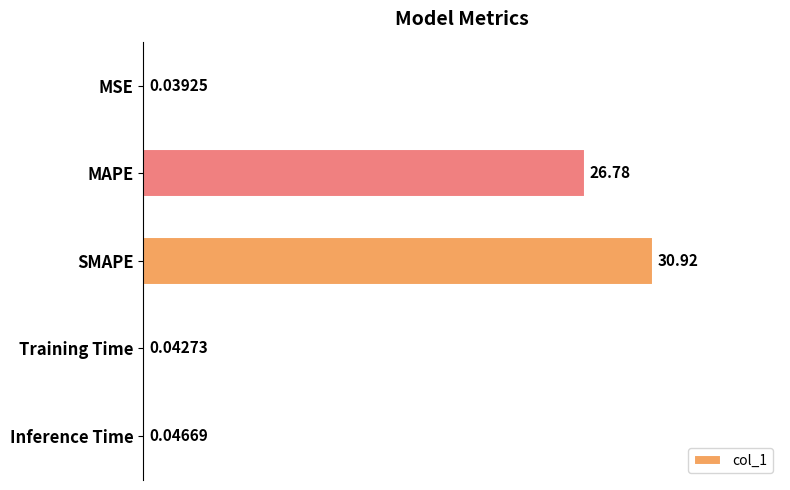

Does the chart contain stacked bars?

No